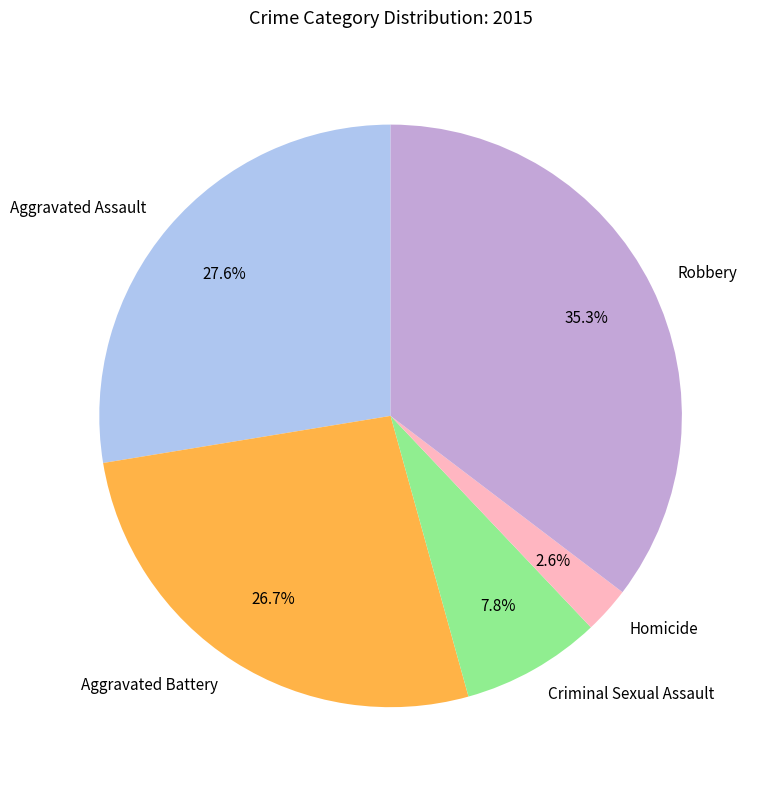

How many slices are in this pie chart?

5